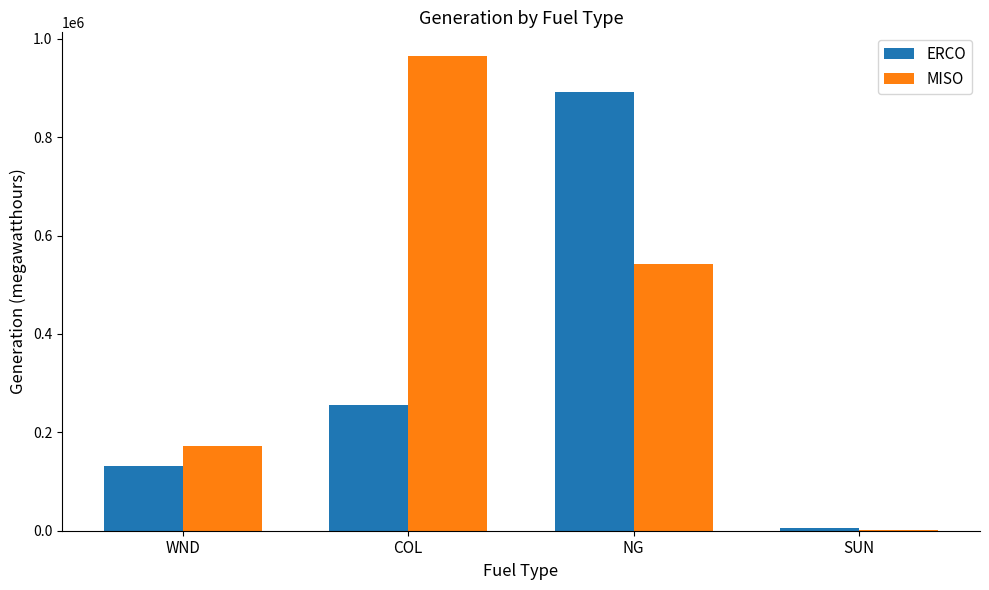

What is the sum of the MISO values at COL and WND?

1137919